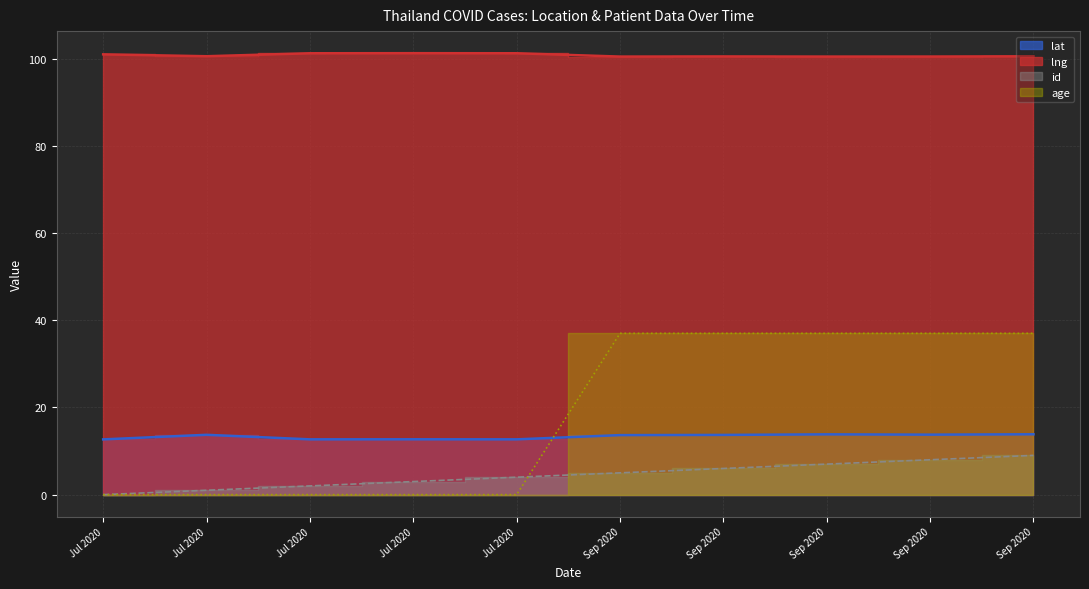

At Jul 2020, list the series in order from smallest to largest.

id, age, lat, lng